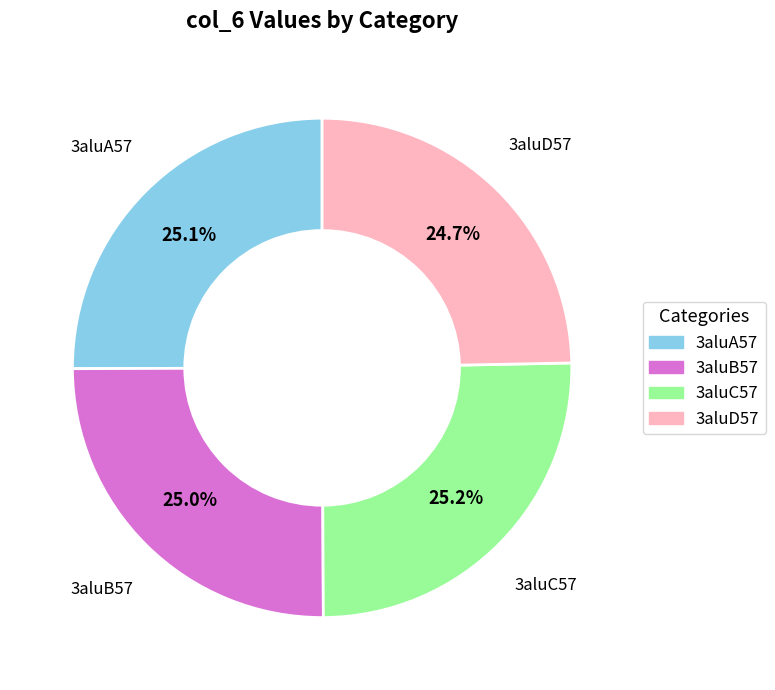

What percentage is the 3aluA57 slice, to the nearest percent?

25%